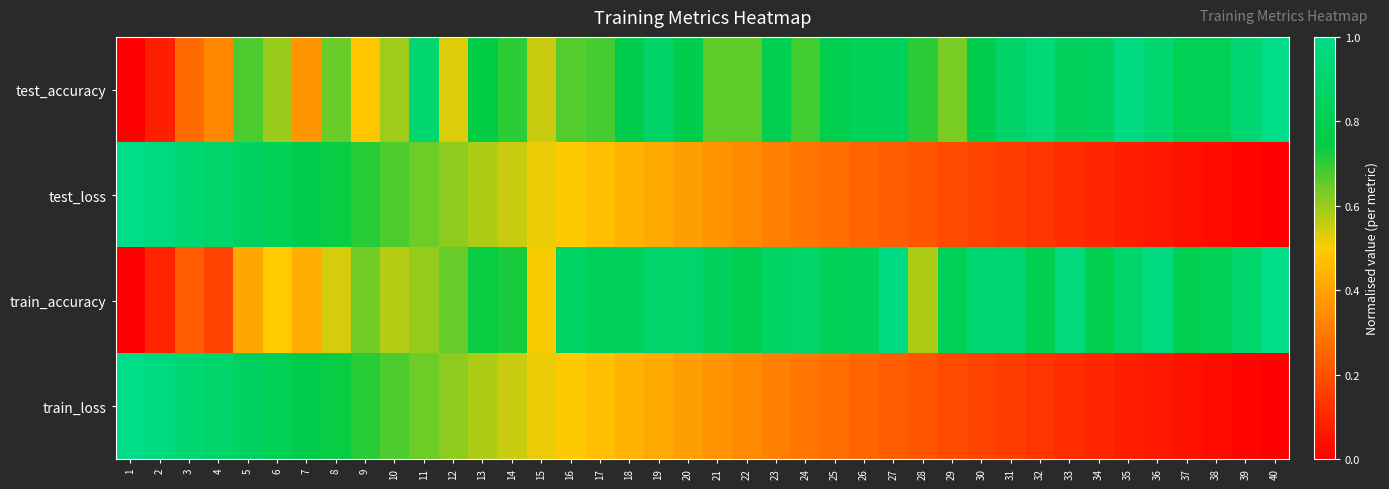

What is the maximum value shown in the chart?

1.0